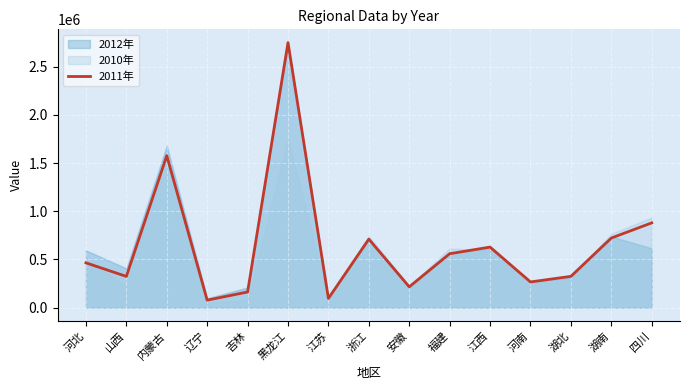

What is the label of the 6th point from the left?

黑龙江